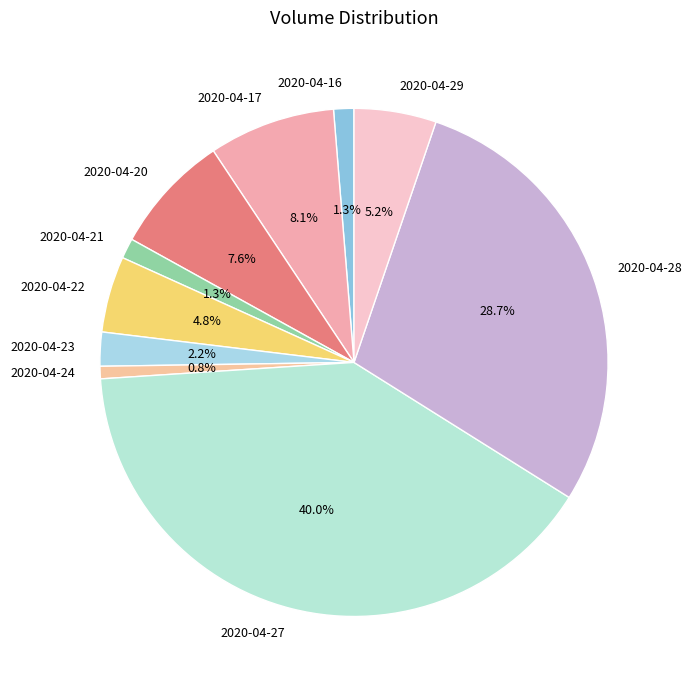

What percentage is the 2020-04-27 slice, to the nearest percent?

40%